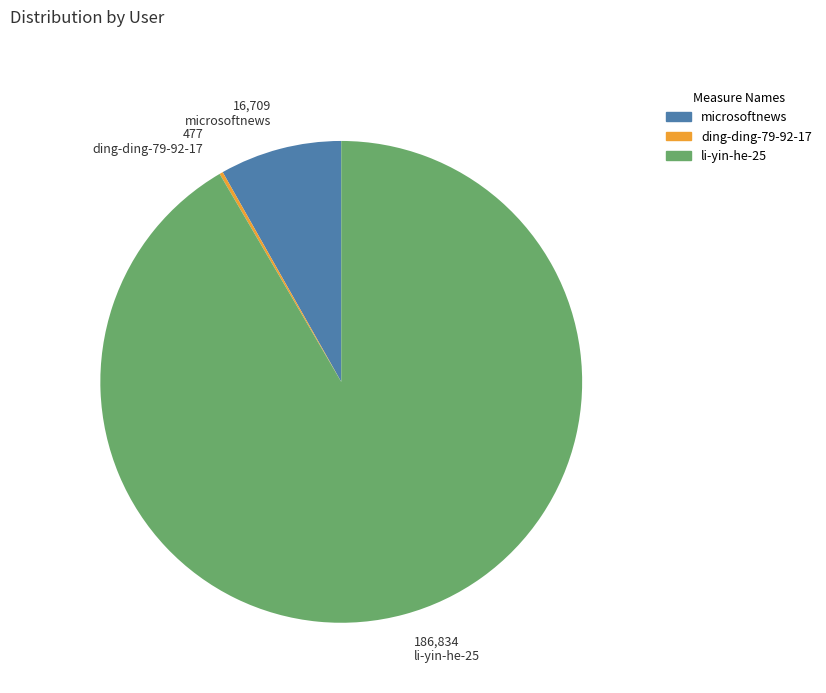

Does any single category account for the majority?

Yes